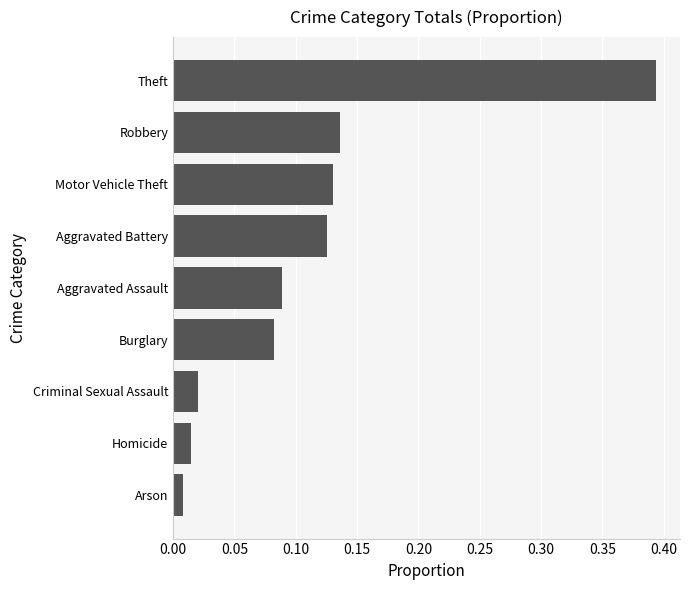

What is the difference between the values at Aggravated Assault and Theft?

0.3